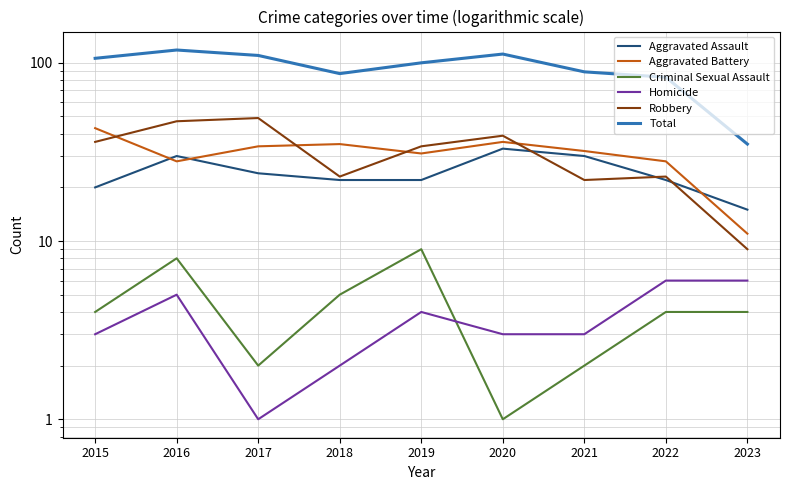

At which category does the chart reach its minimum across all series?

2020